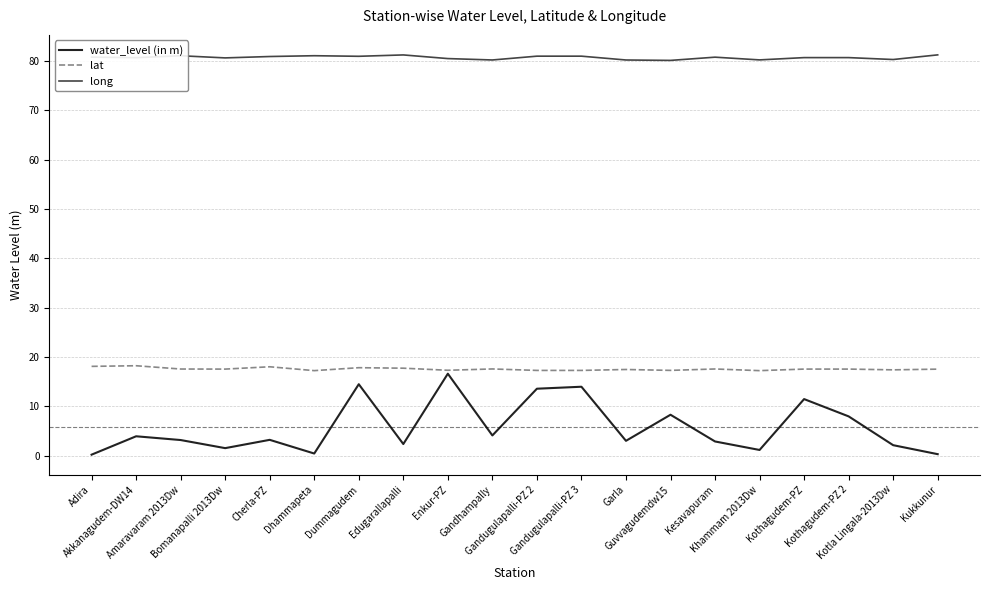

Which series has the largest total across all categories?

long